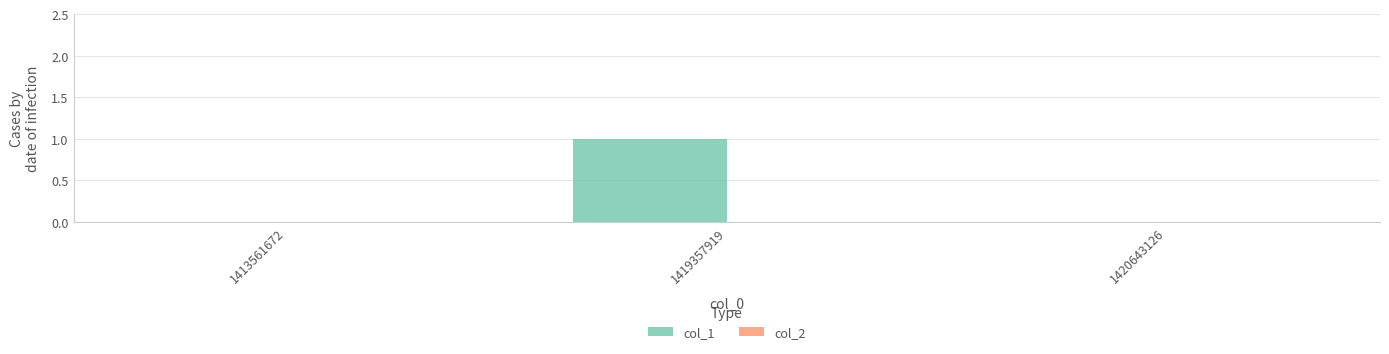

What is the change in value from 1413561672 to 1419357919?

+1